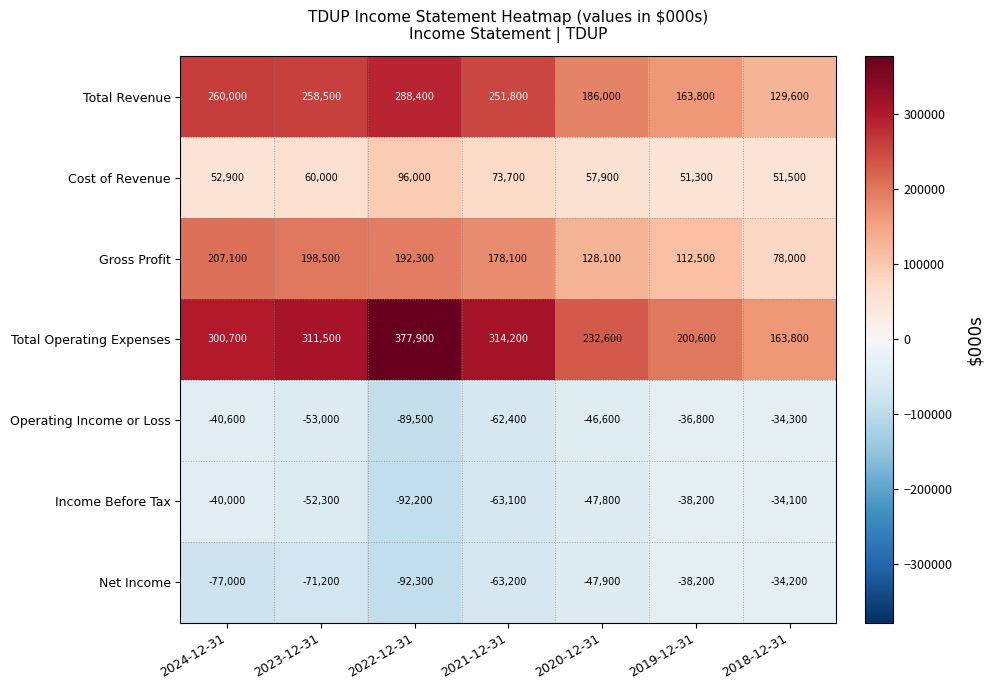

Which series has the largest total across all categories?

Total Operating Expenses